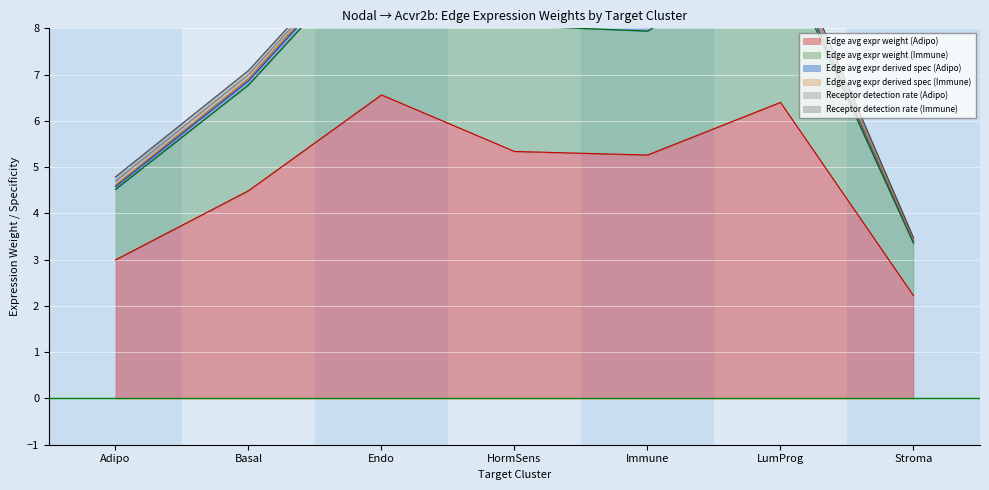

What is the difference between the maximum and minimum values in the Edge avg expr derived spec (Adipo) series?

6.5